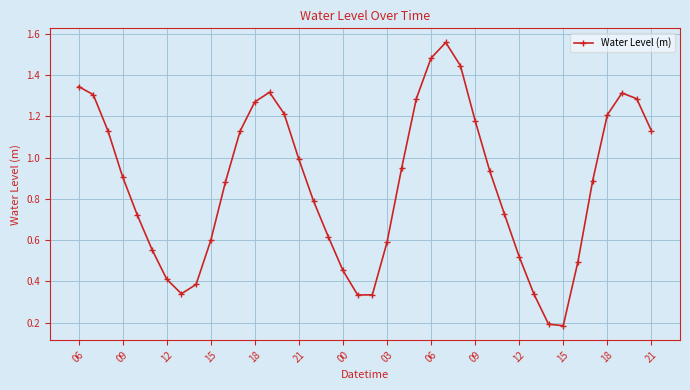

True or false: there are more than 1 points higher than both neighbors.

True